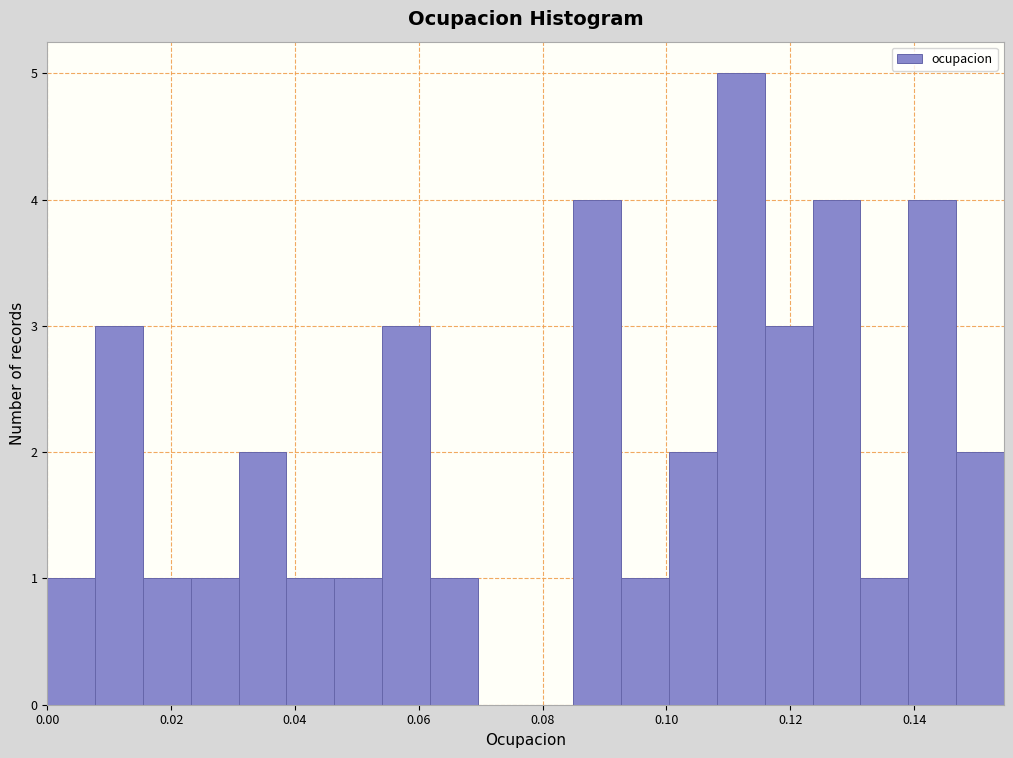

Around what value on the x-axis is the tallest bar? Give the approximate position of its centre, as read against the axis.

0.112